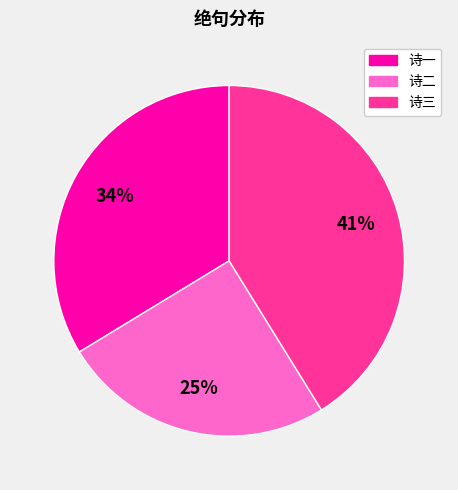

Is there any slice that represents more than half of the pie?

No